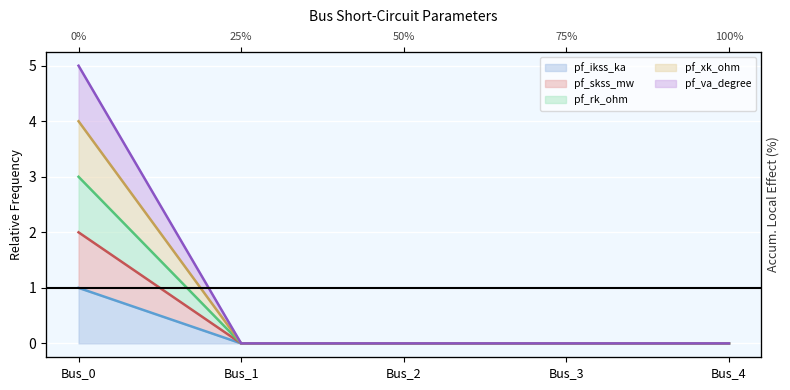

True or false: pf_ikss_ka and pf_skss_mw cross at least once.

False